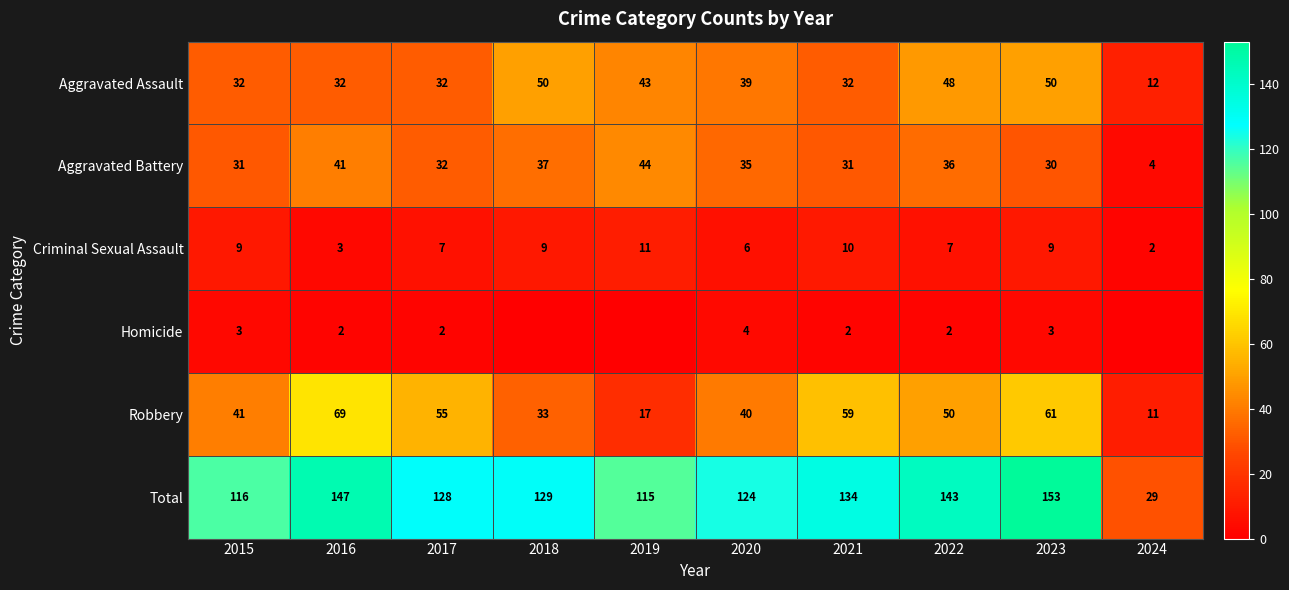

At which category is the sum across all series the highest?

2023